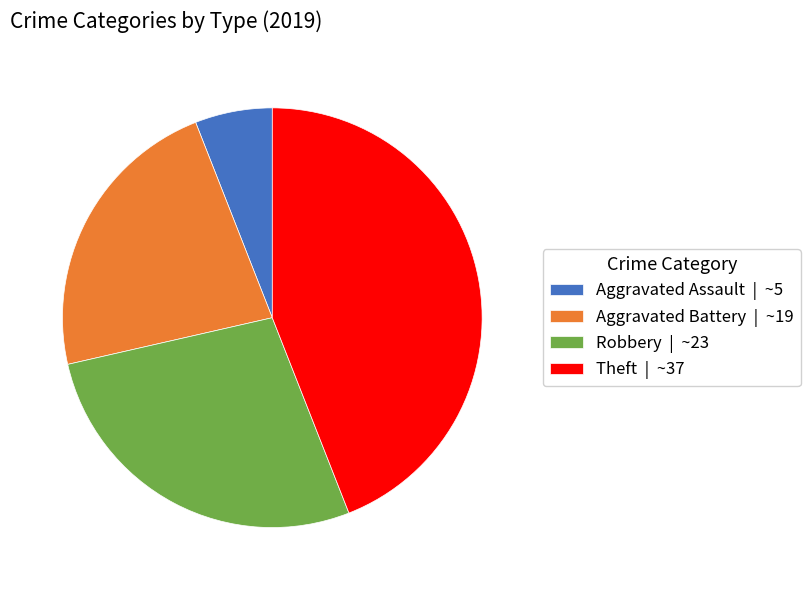

Rank the categories by value from lowest to highest.

Aggravated Assault, Aggravated Battery, Robbery, Theft